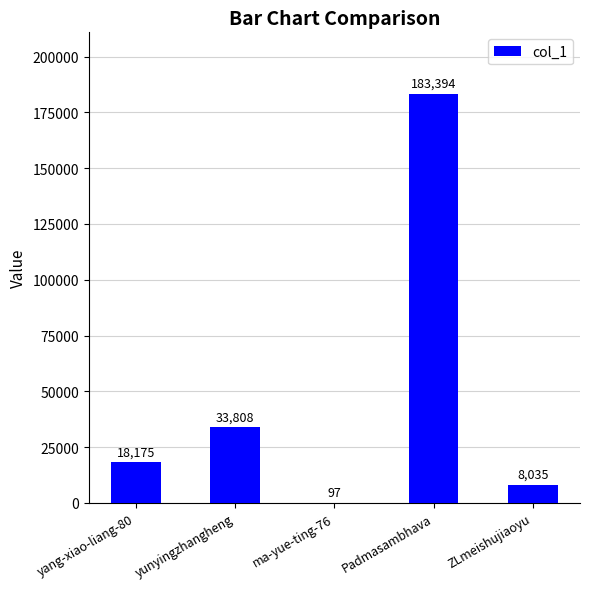

Which has a higher value, Padmasambhava or ma-yue-ting-76?

Padmasambhava